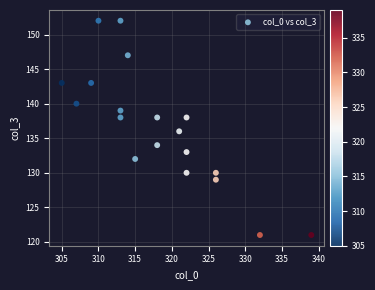

What is the range of X values (max minus min)?

34